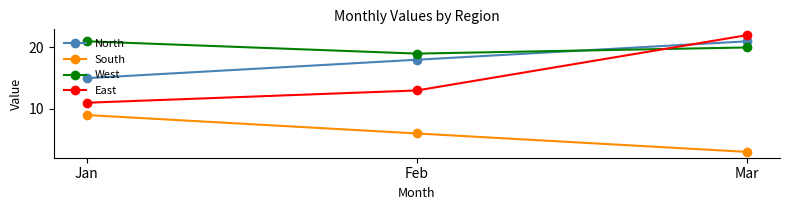

How many distinct data groups are displayed?

4